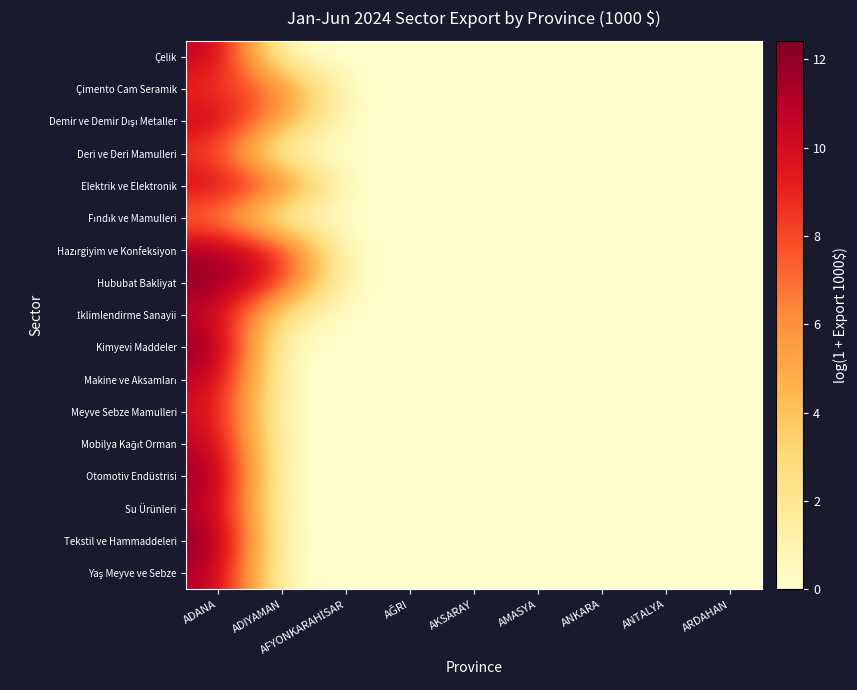

What is the greatest value displayed?

12.4